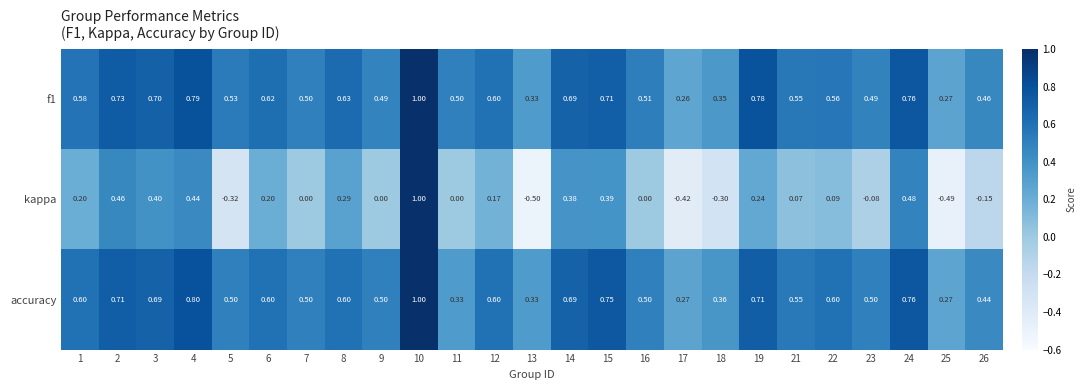

Is the value of kappa at 16 greater than the value of f1 at 6?

No